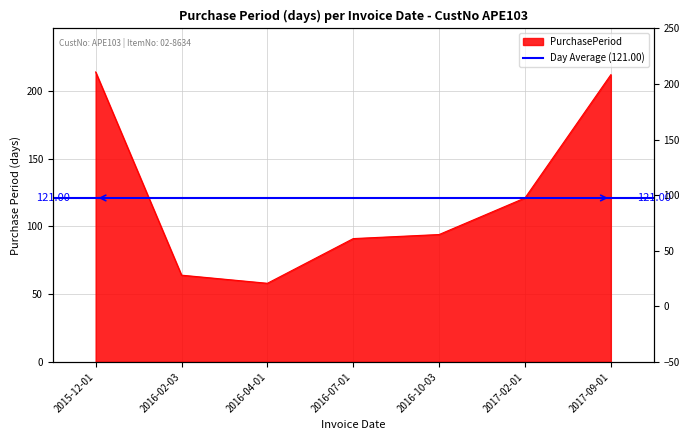

At which label is the value closest to 136?

2017-02-01